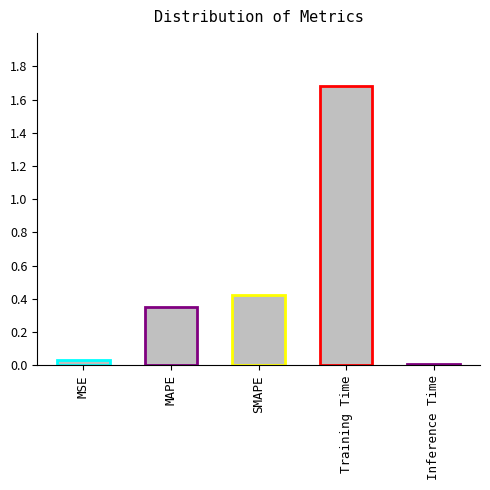

What is the average value?

0.5